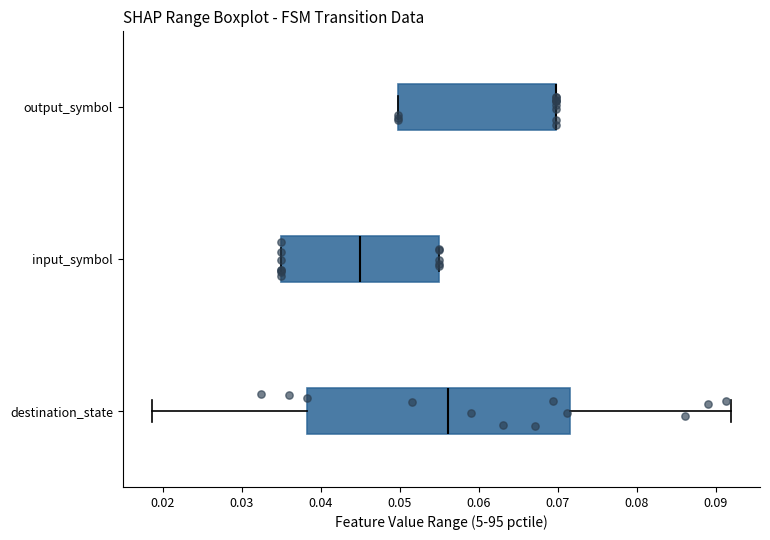

Reading bottom to top, transcribe this box plot: for each box, give where its median line is, the range the box spans, and where its two whiskers end, as read against the x-axis. The values are not printed on the chart, so give them approximately, as read against the axis.

destination_state: median 0.056, box 0.038 to 0.072, whiskers 0.019 to 0.092
input_symbol: median 0.045, box 0.035 to 0.055, whiskers 0.035 to 0.055
output_symbol: median 0.070 (drawn on the box's right edge), box 0.050 to 0.070, whiskers 0.050 to 0.070